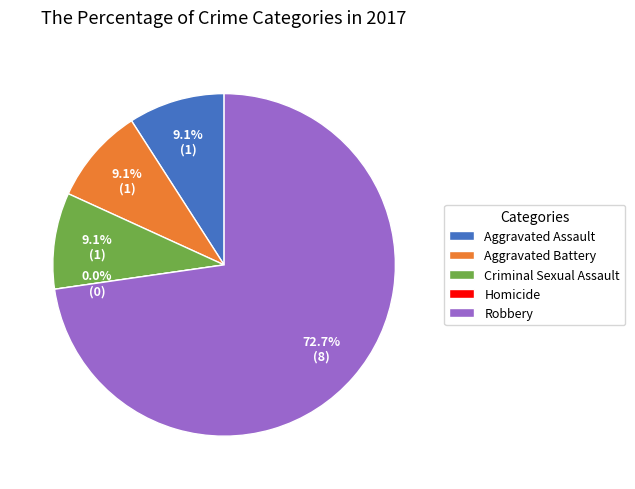

To the nearest percent, what is the difference between the largest and smallest slice percentages?

73%